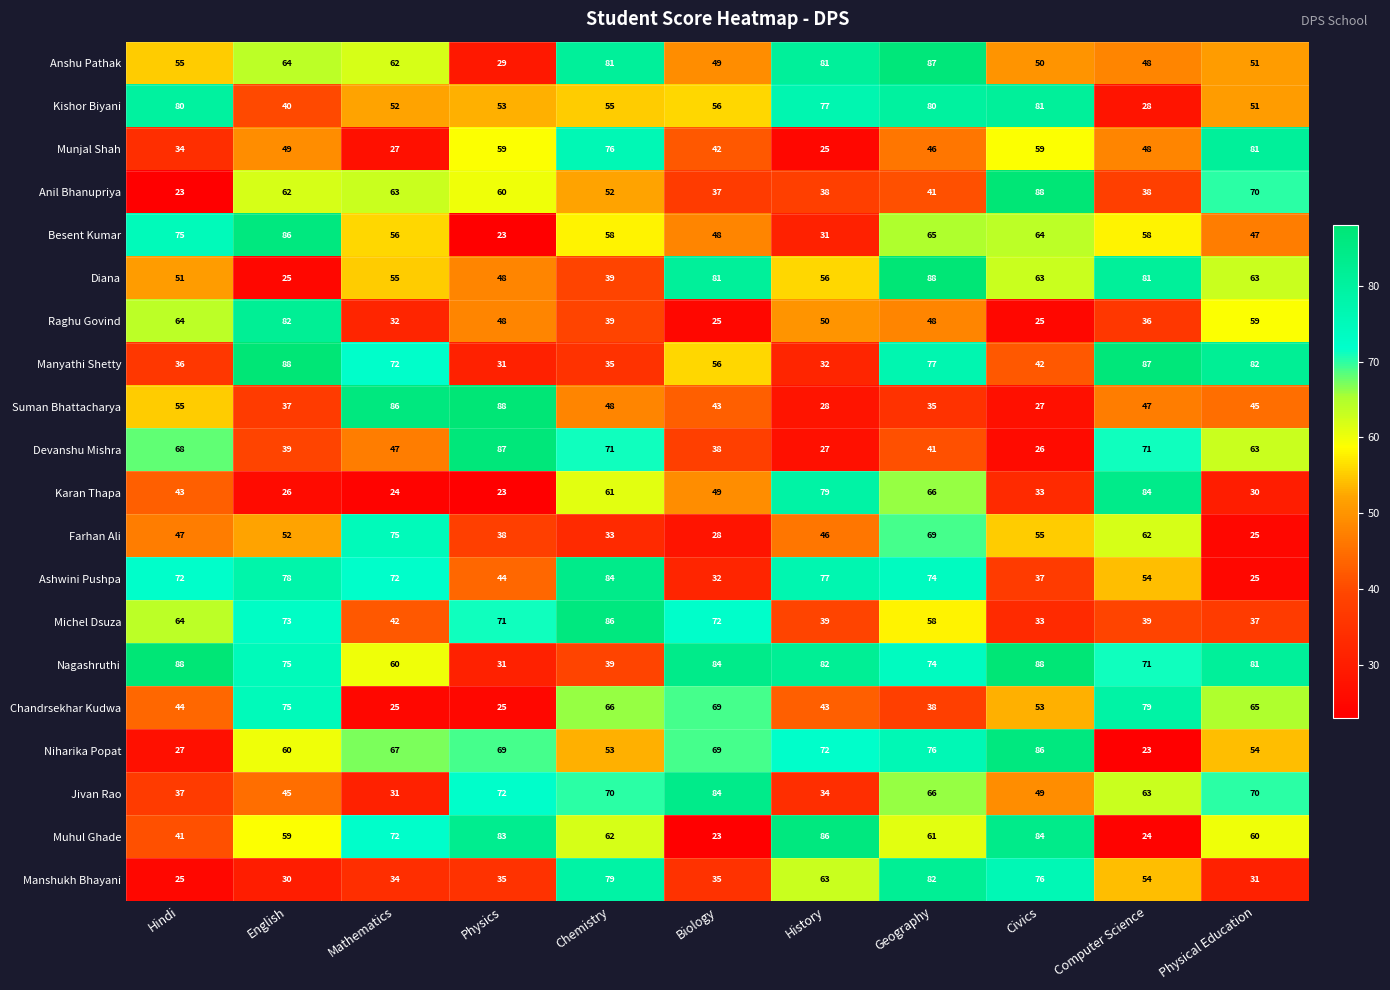

What is the approximate value of Karan Thapa at Chemistry, to the nearest 10?

60